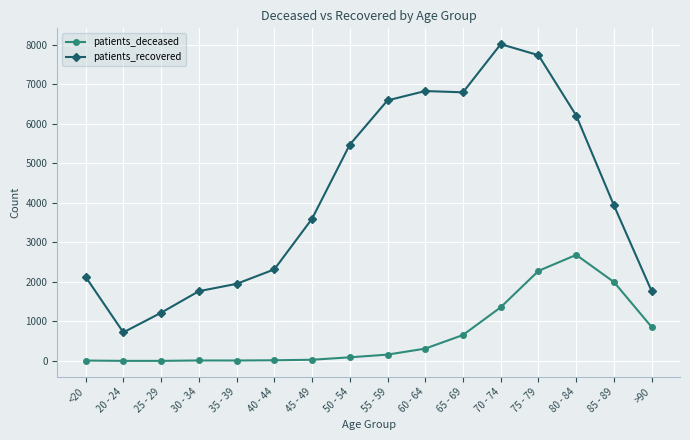

In patients_deceased, how many points are higher than both neighbors (excluding endpoints)?

2